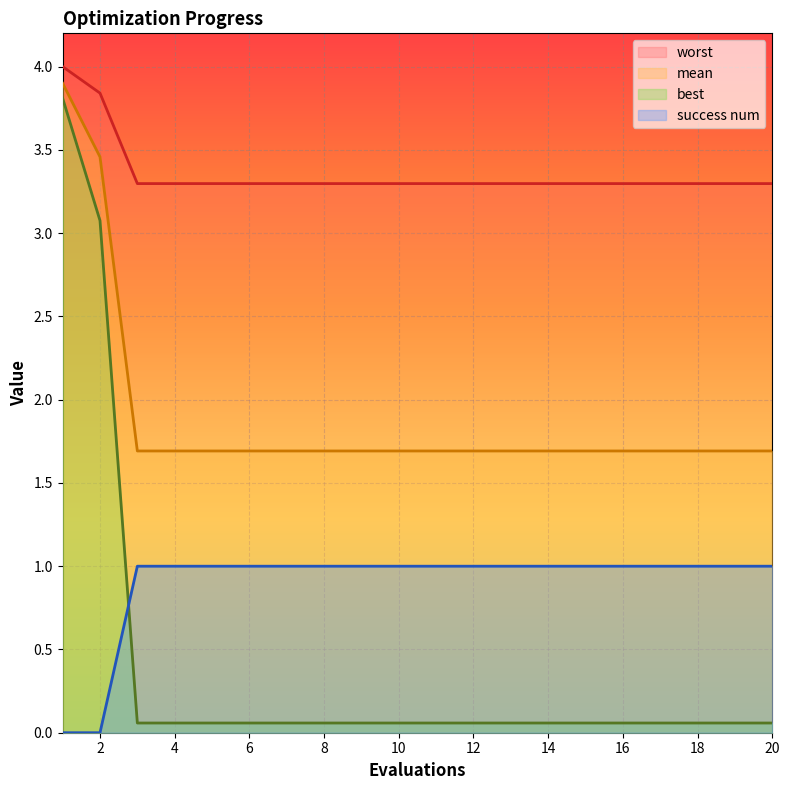

True or false: best and success num intersect in this chart.

True